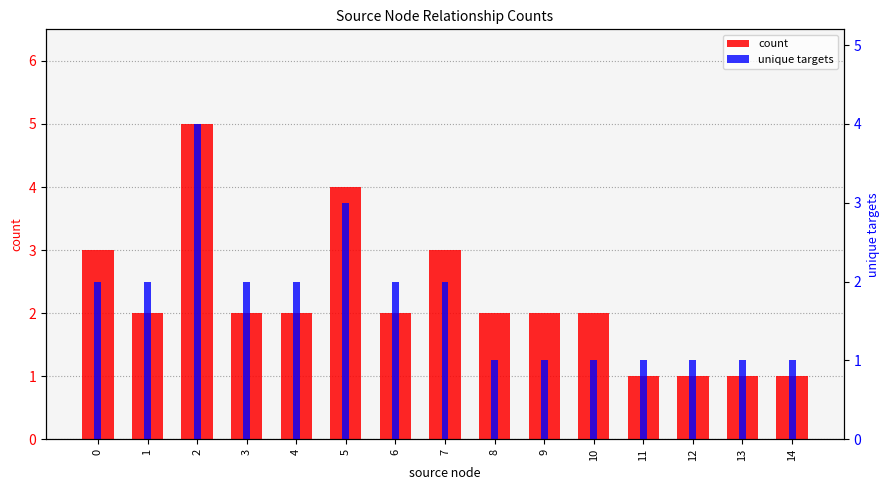

Which series has the widest spread of values?

count